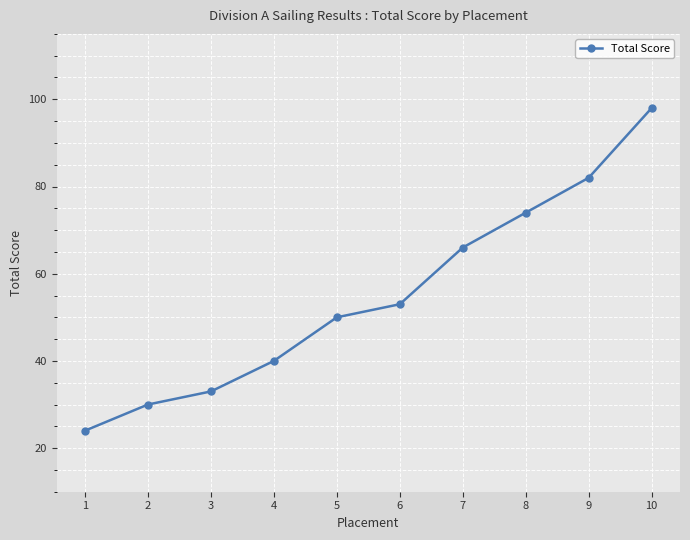

How many lines are shown in the chart?

1